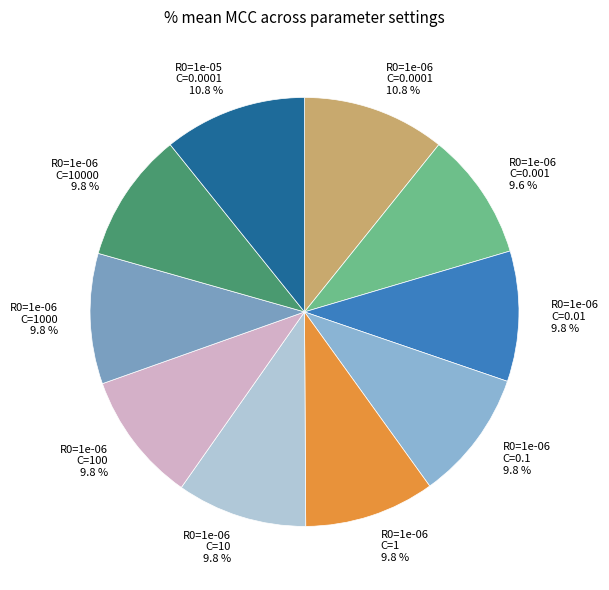

How many slices are in this pie chart?

10